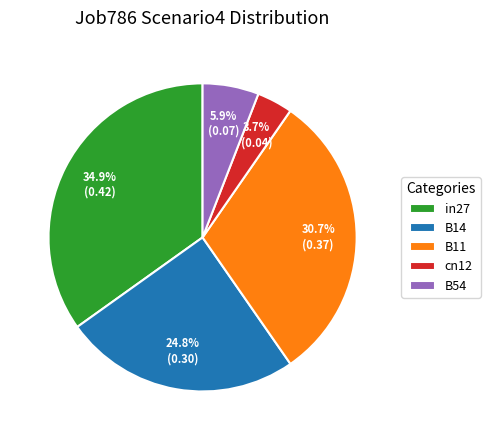

Is there any slice that represents more than half of the pie?

No